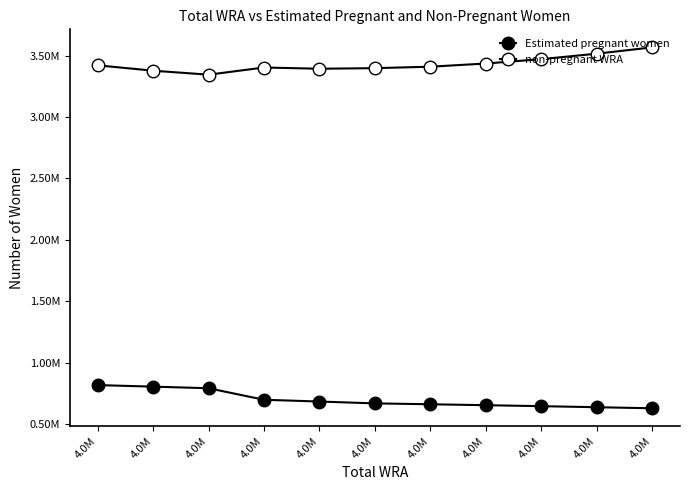

What is the approximate value of Estimated pregnant women at 4.0M?

817888.2